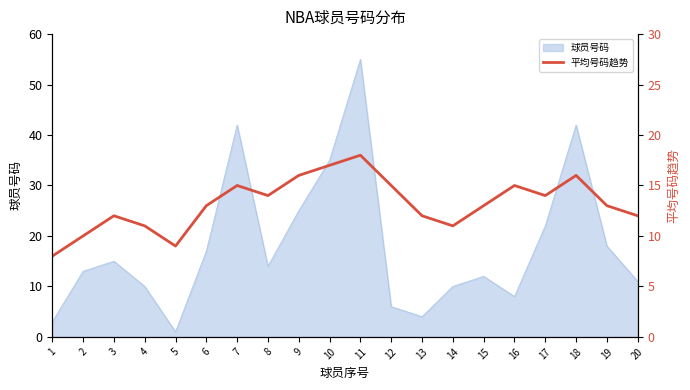

Which category has the lowest value in the 球员号码 series?

5